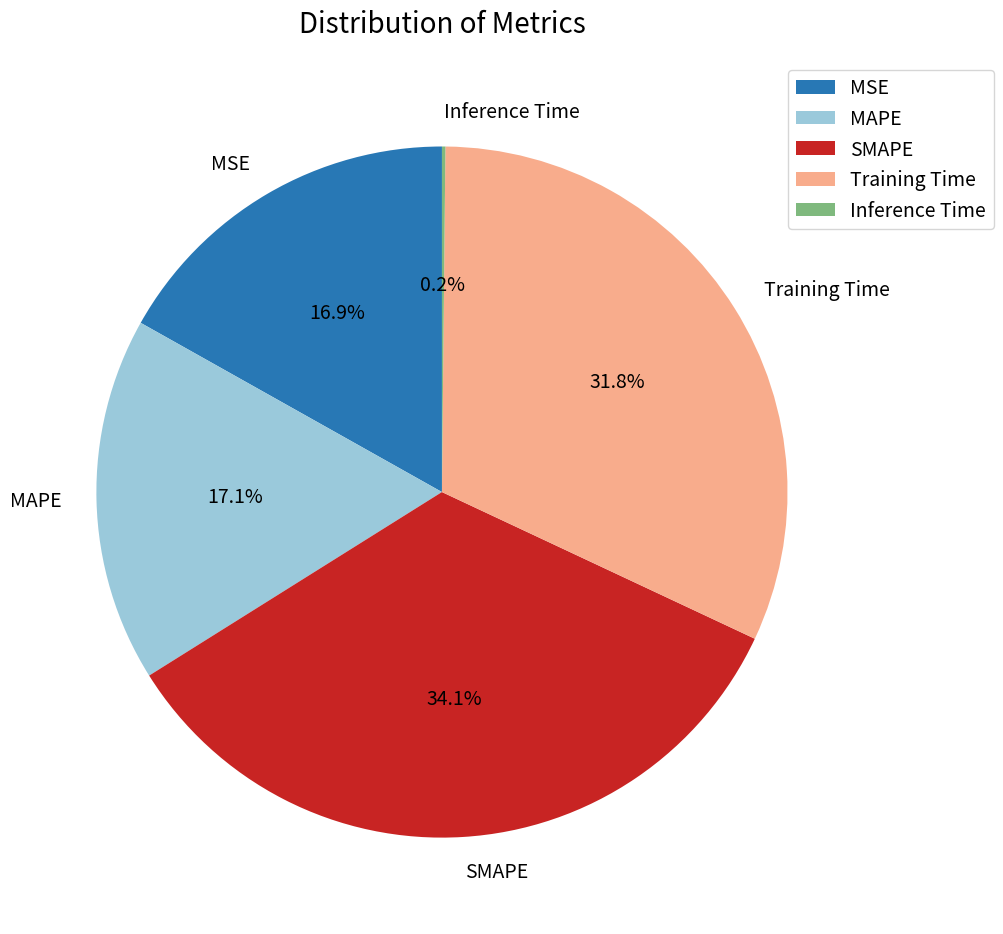

What percentage is NOT represented by MSE?

83.1%